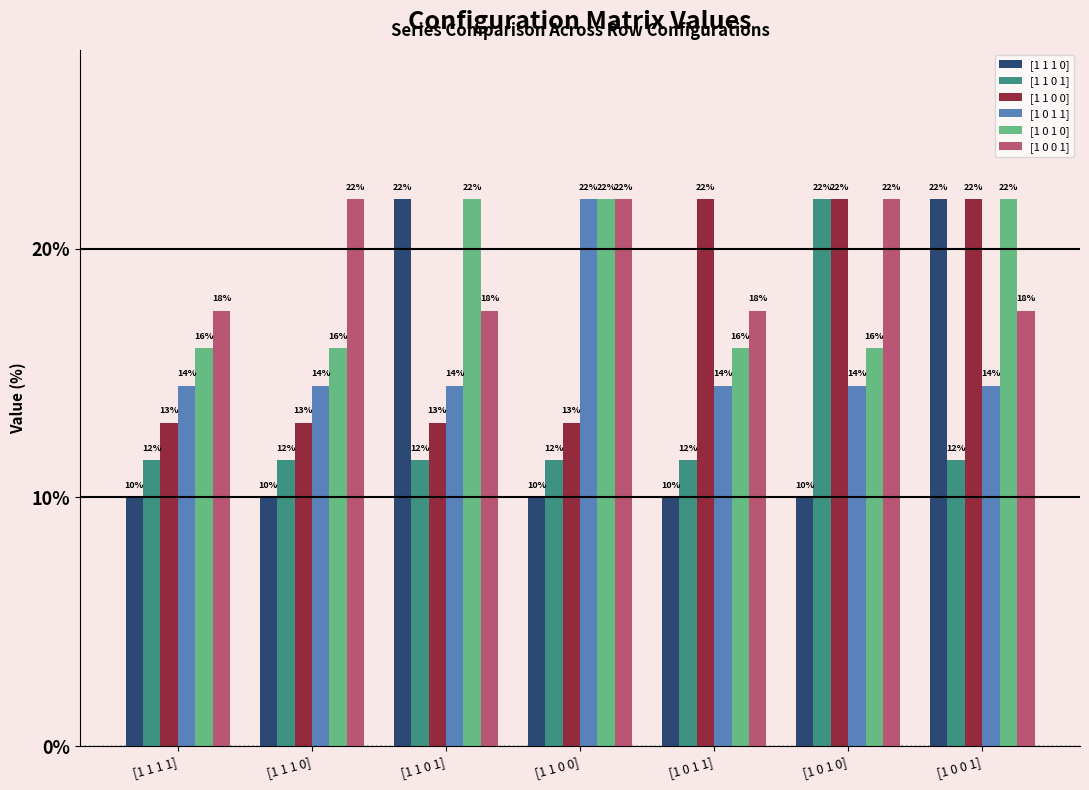

The value of [1 0 1 0] at [1 1 1 1] is 16.0. True or false?

True